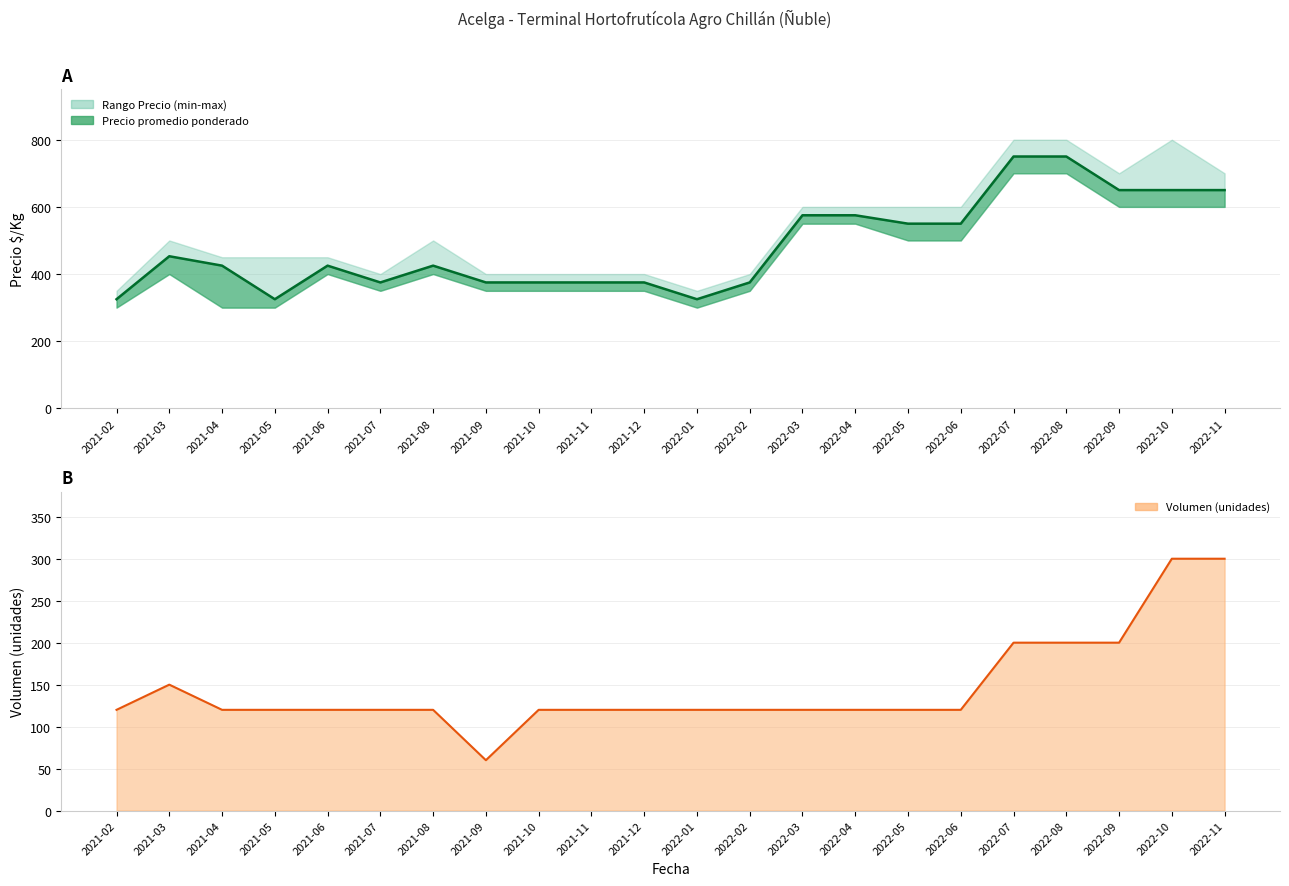

Is it true that Precio minimo equals 700 at 2022-07?

True